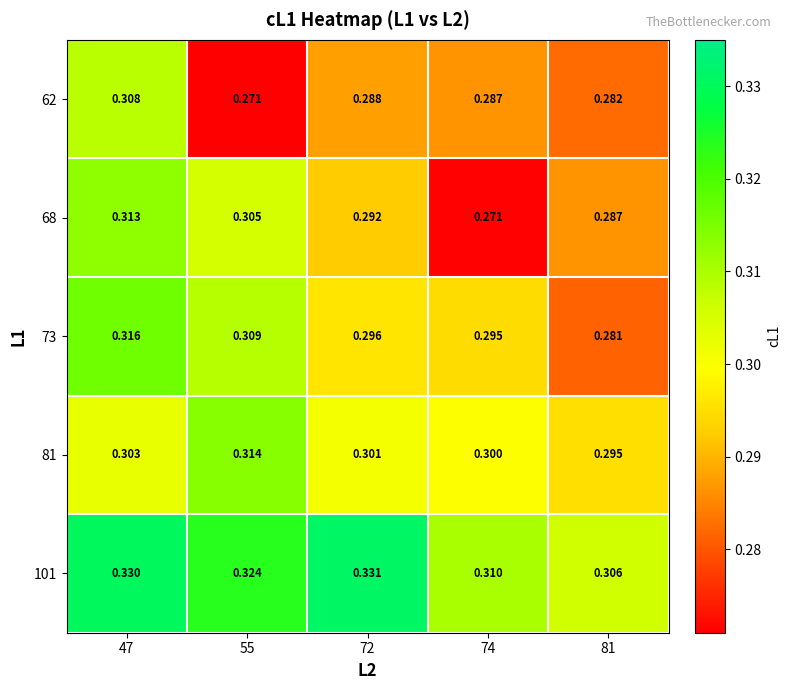

Is the value of 101 at 72 greater than the value of 62 at 47?

Yes